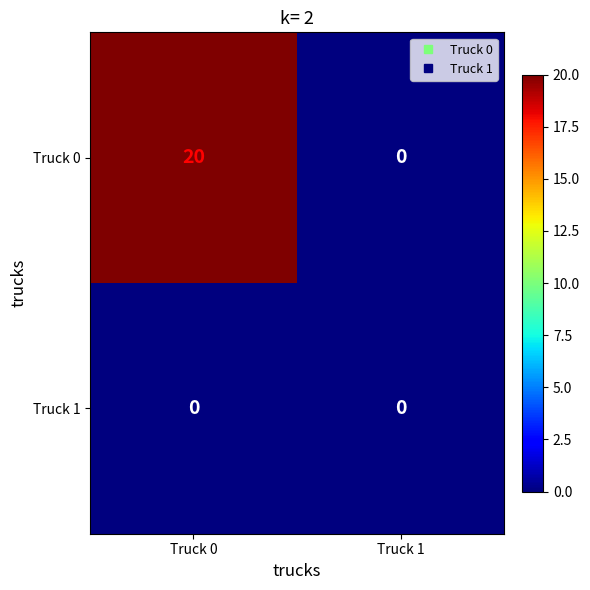

List the series in order of their peak value, lowest first.

Truck 1, Truck 0